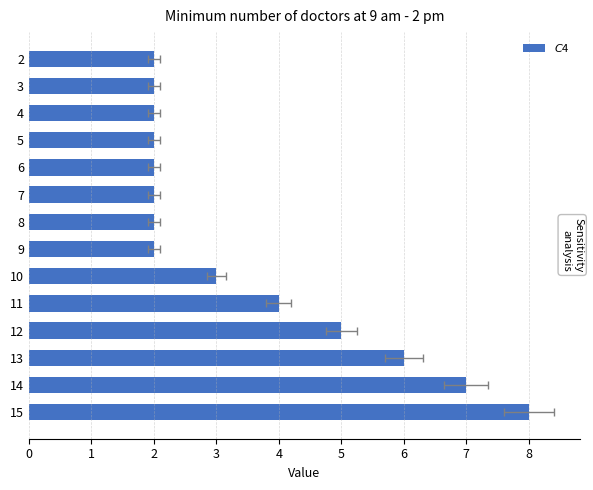

Is it true that the value at 10 is 5?

False